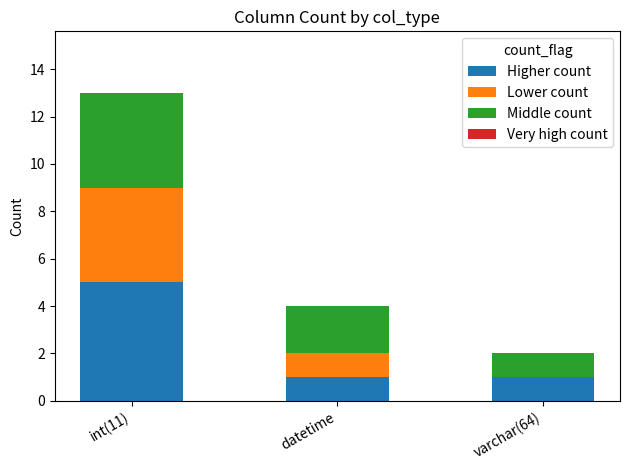

What is the sum of all Higher count values?

7